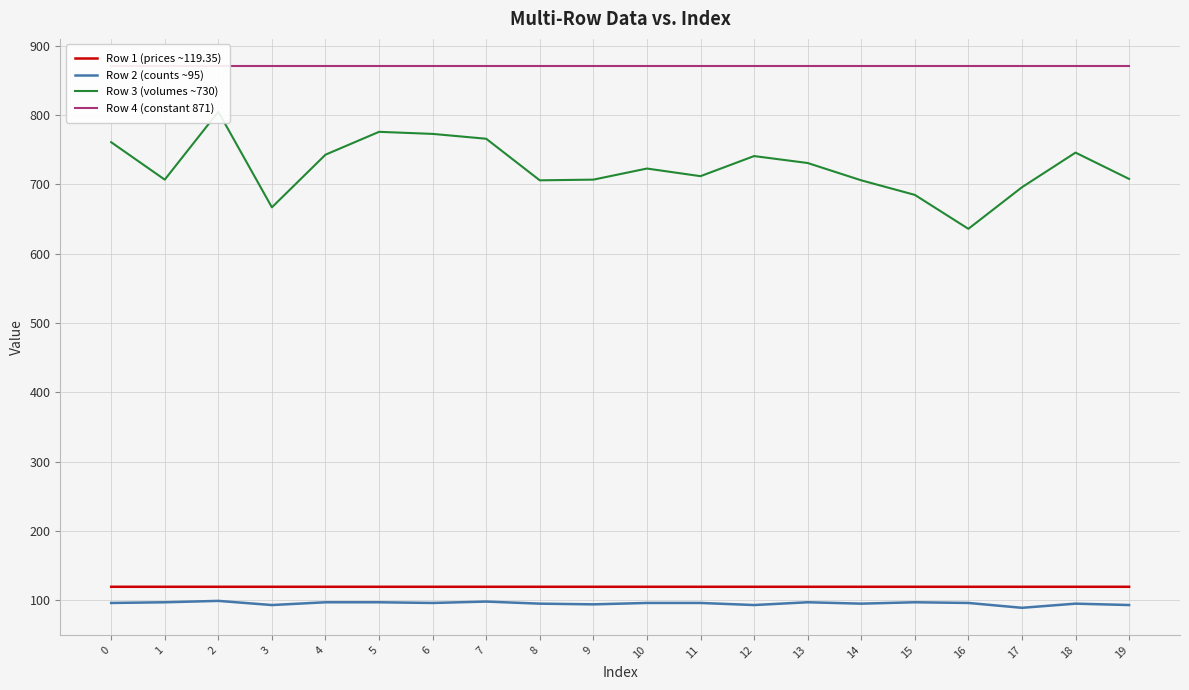

How many data points in Row 3 (volumes ~730) are less than 723?

10